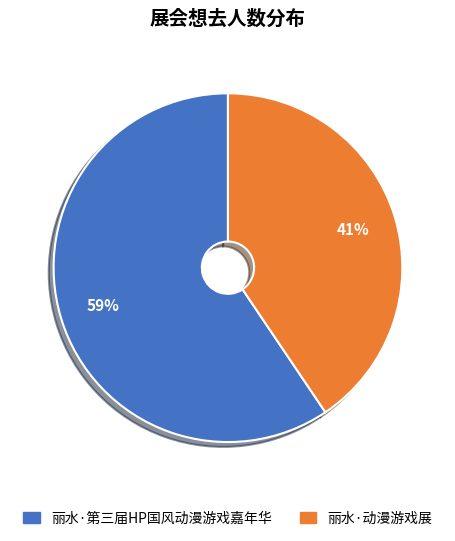

Rank the categories by value from highest to lowest.

丽水·第三届HP国风动漫游戏嘉年华, 丽水·动漫游戏展